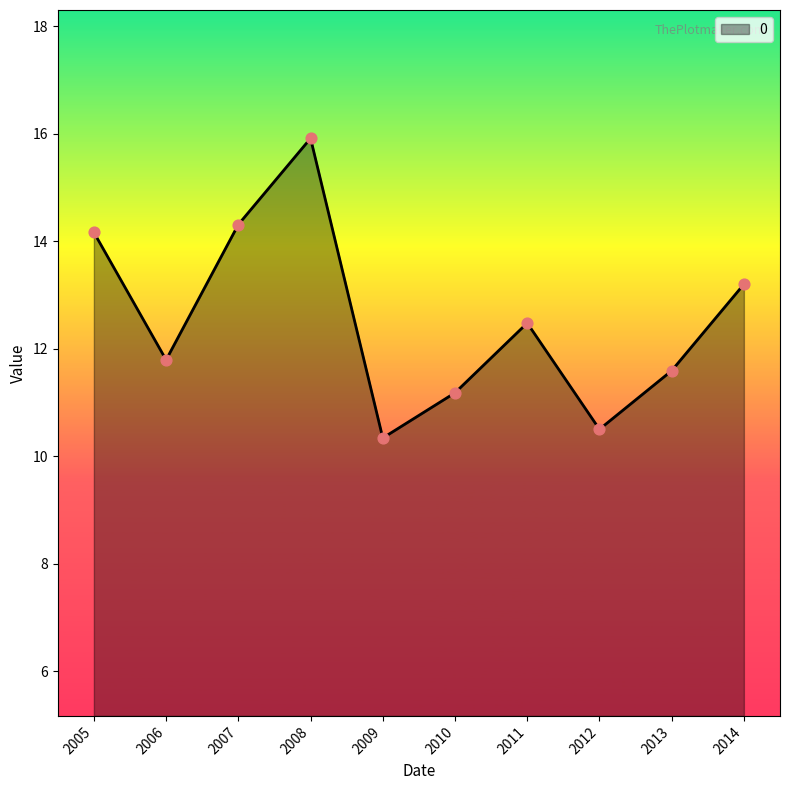

What is the change in value from 2013 to 2014?

+1.6